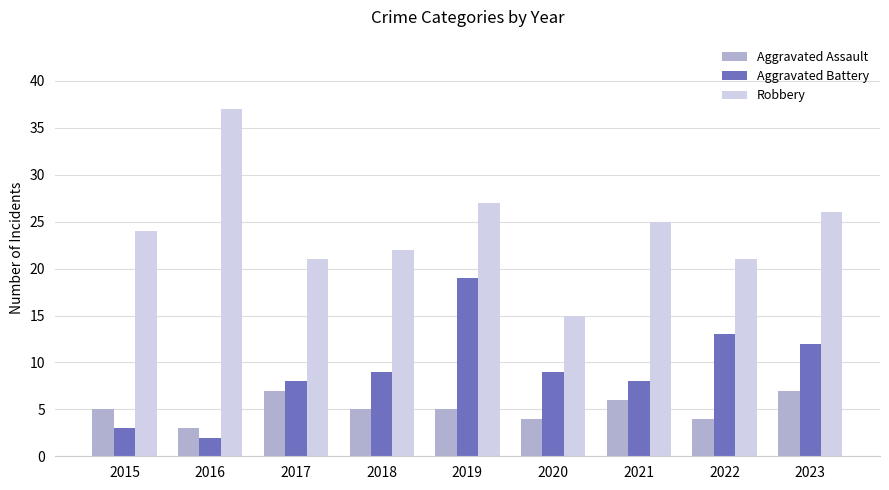

What is the value of the Aggravated Battery bar at the 5th from the left?

19